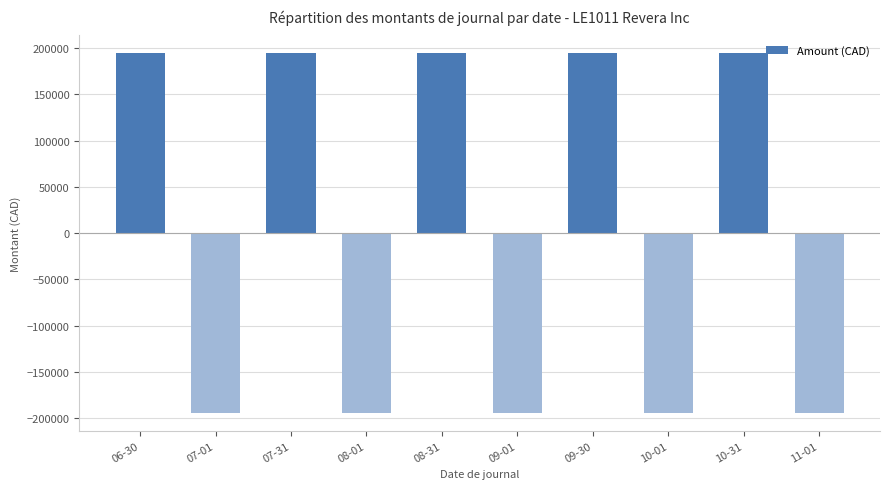

Reading left to right, extract all data points from this chart.

194306.0	-194306.0	194306.0	-194306.0	194306.0	-194306.0	194306.0	-194306.0	194306.0	-194306.0